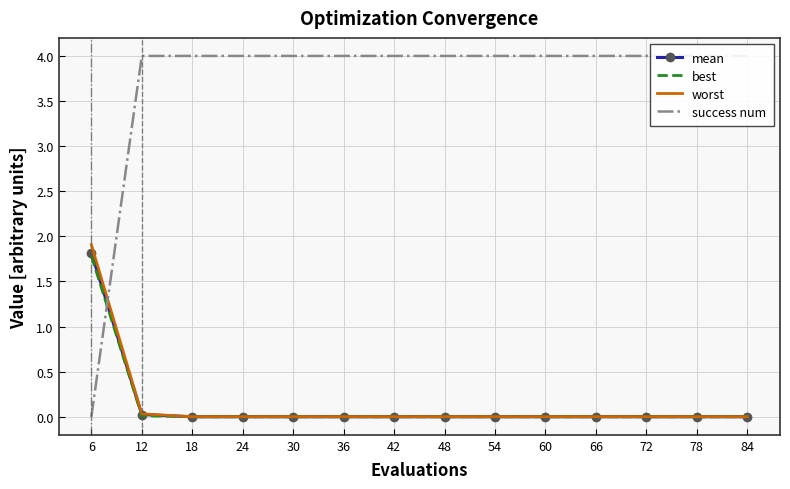

True or false: worst and mean intersect in this chart.

False